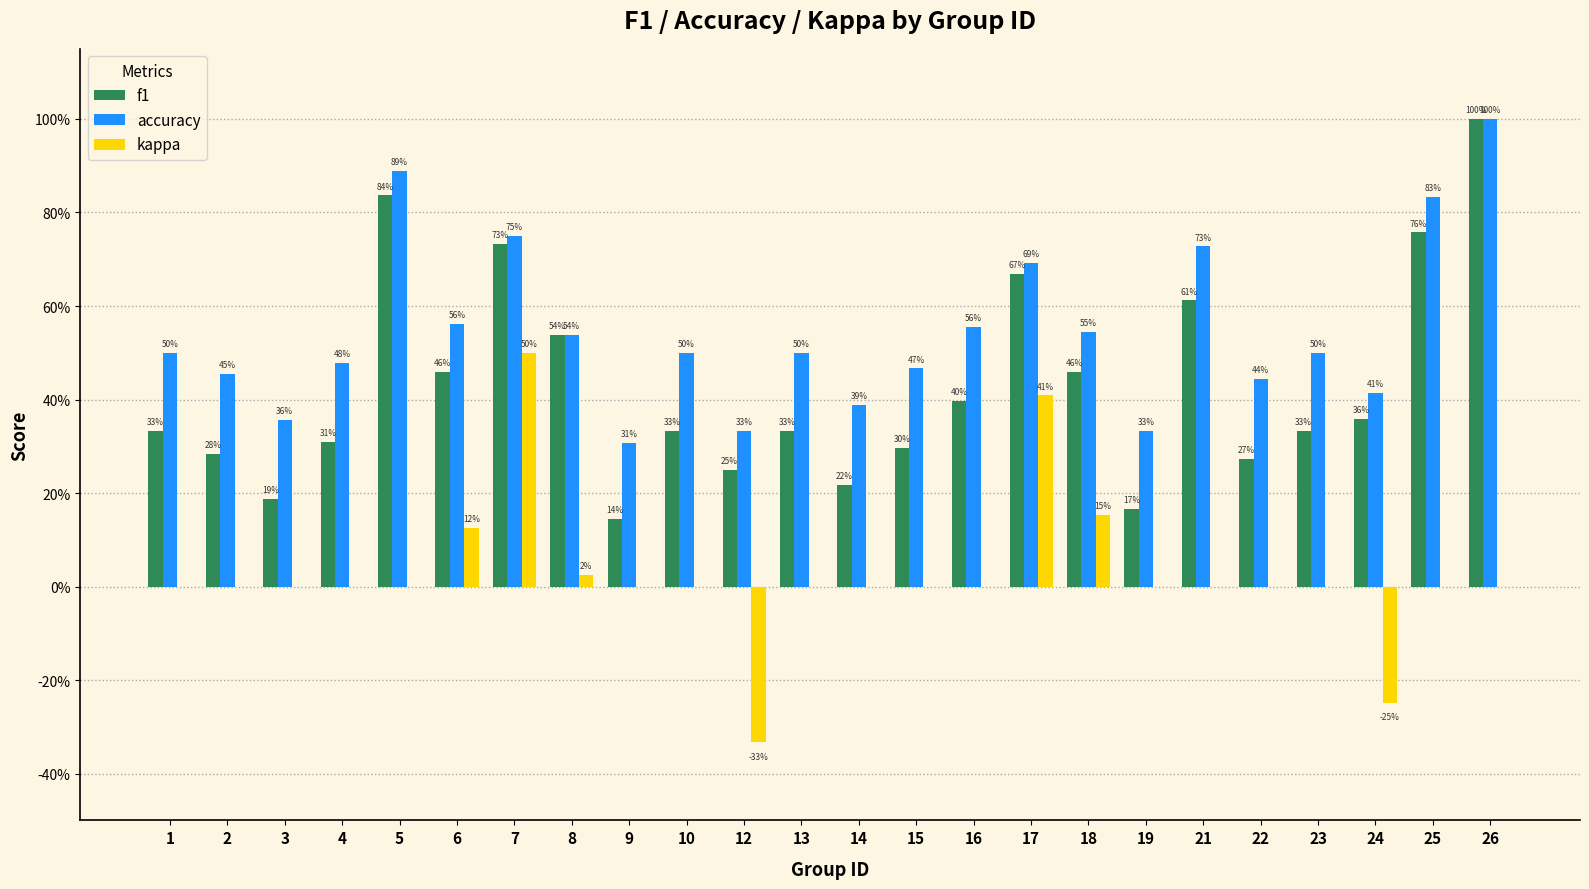

The value of accuracy at 4 is 0.8. True or false?

False